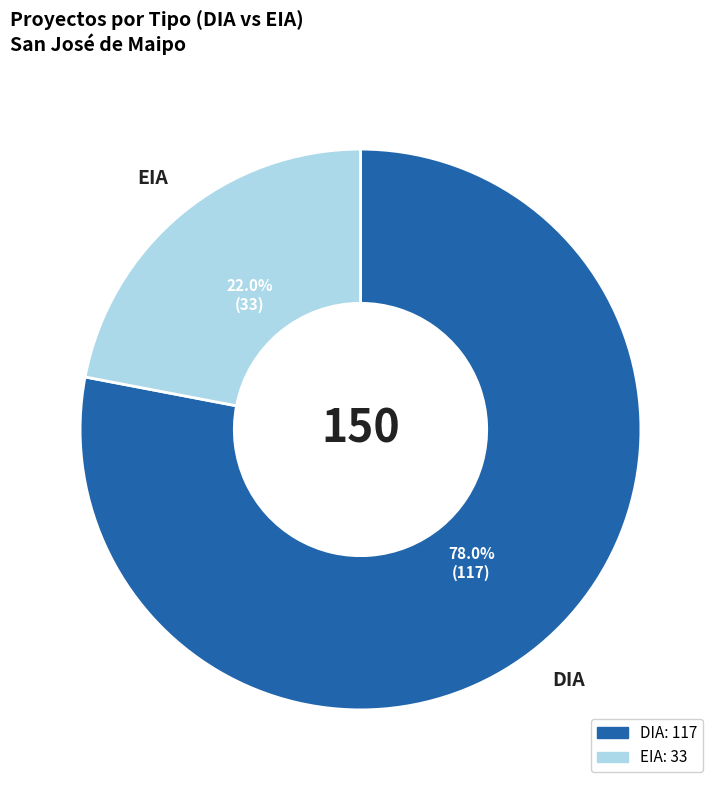

Is it true that EIA is 22% of the pie?

True